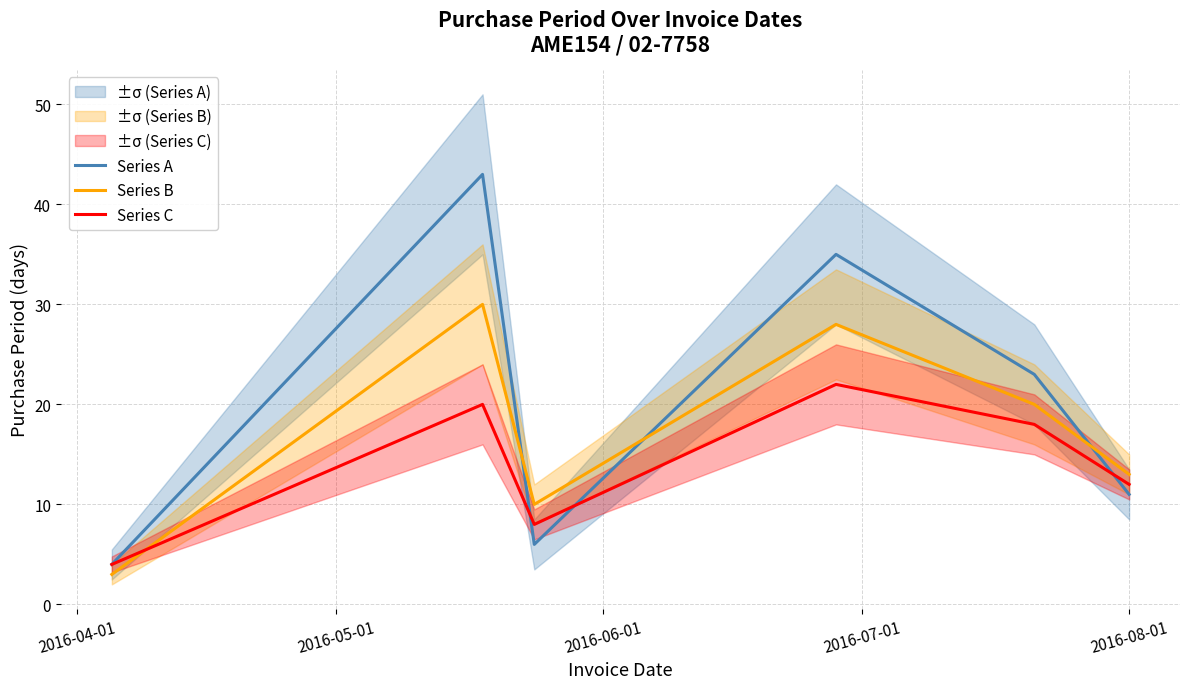

True or false: Series A and Series B intersect in this chart.

True